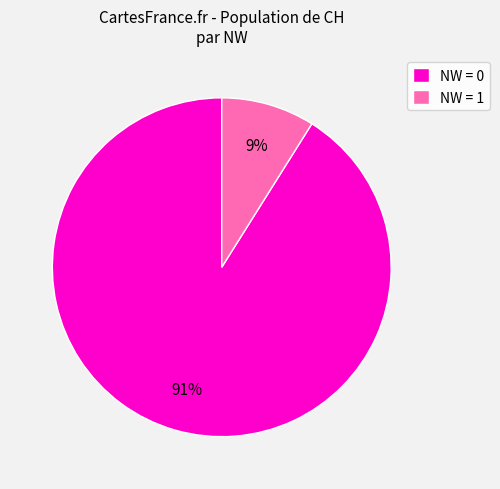

The NW = 0 slice represents 91% of the pie. True or false?

True